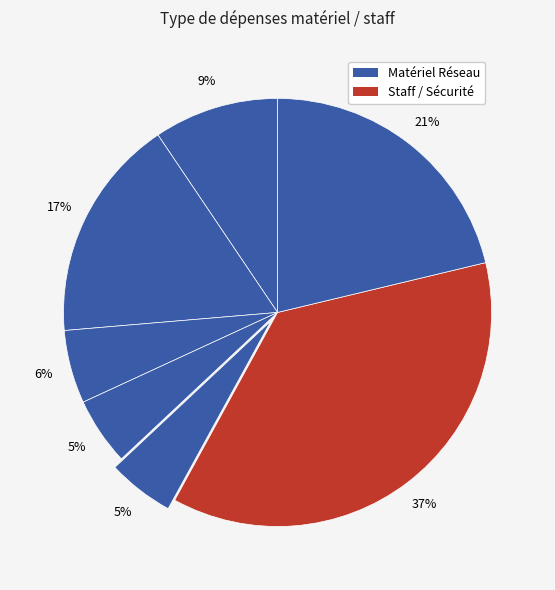

Count the number of slices in the pie.

7